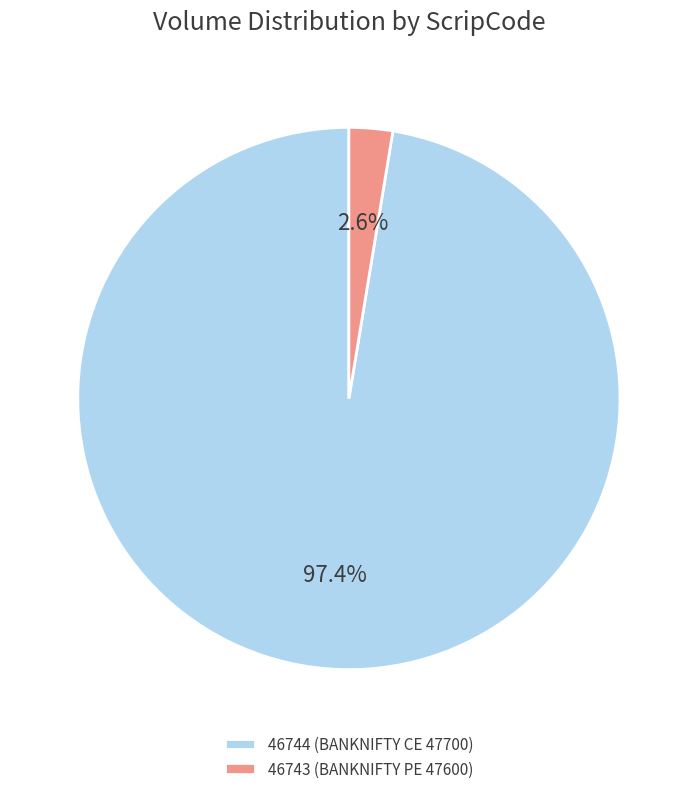

To the nearest percent, what percentage of the pie is 46743?

3%